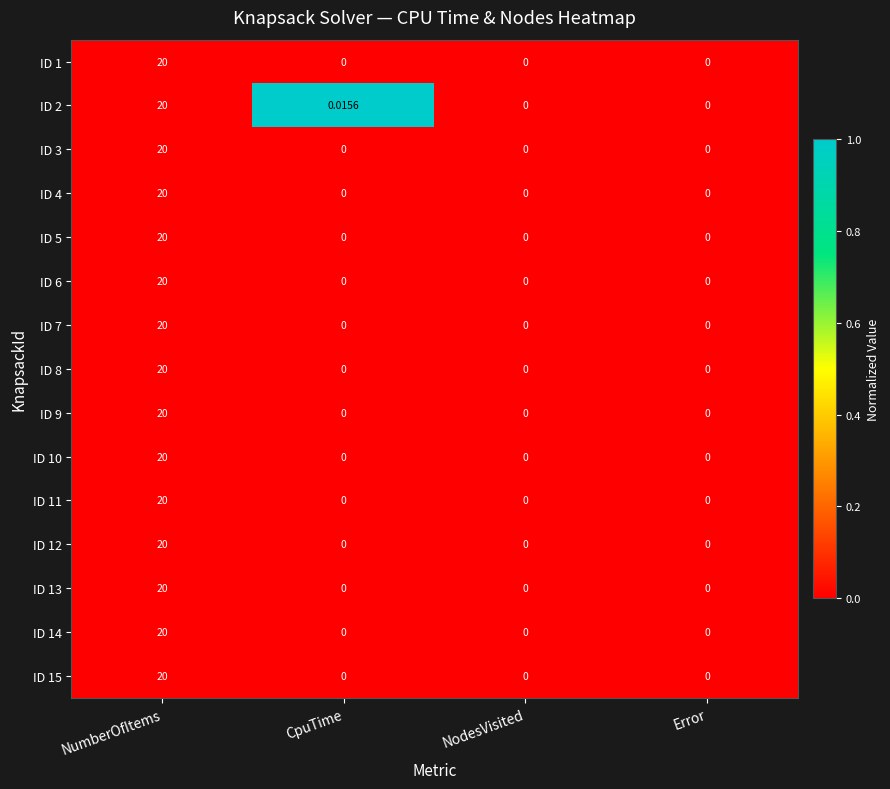

Which category has the highest value in the ID 8 series?

NumberOfItems